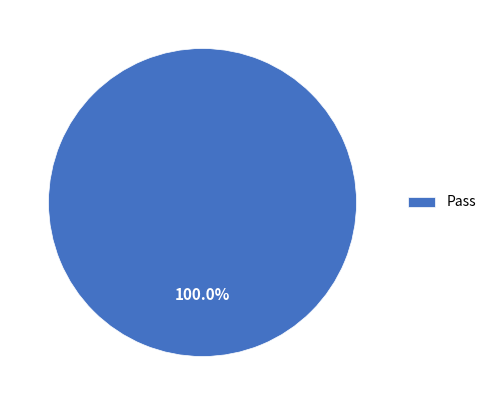

Is there any slice that represents more than half of the pie?

Yes